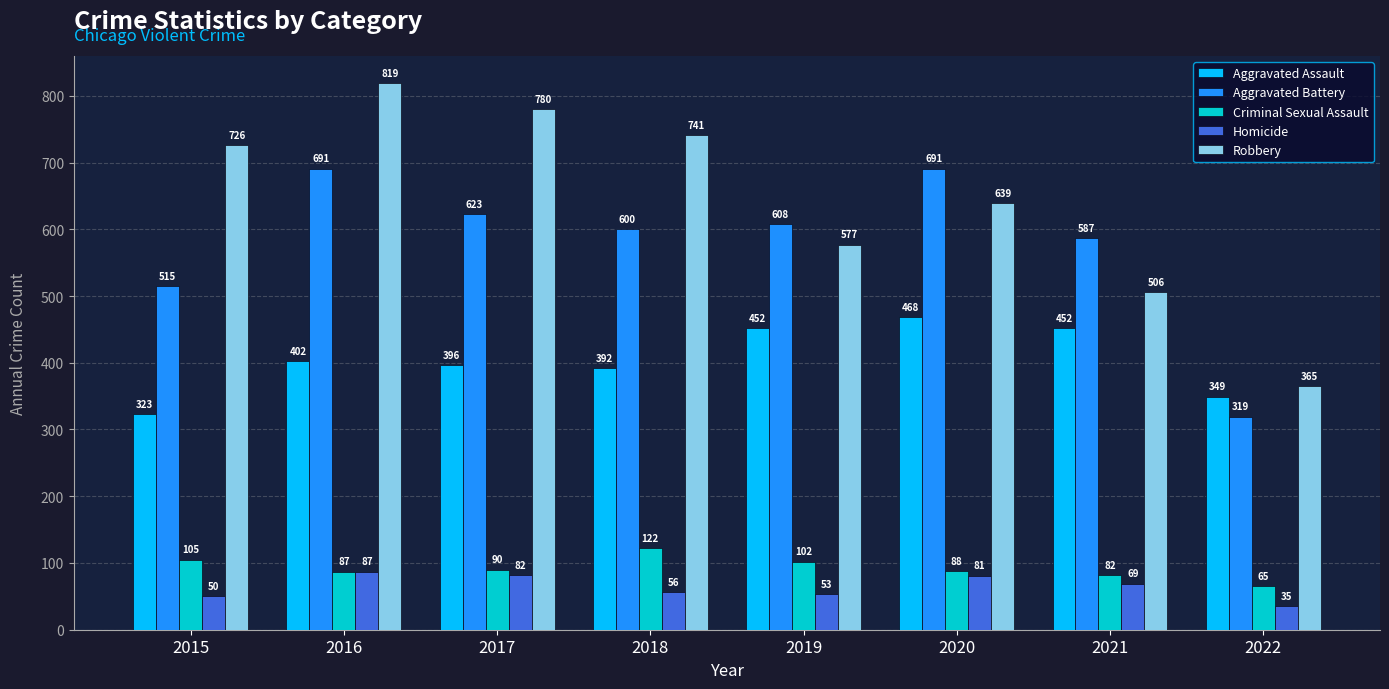

At 2018, list the series in order from smallest to largest.

Homicide, Criminal Sexual Assault, Aggravated Assault, Aggravated Battery, Robbery